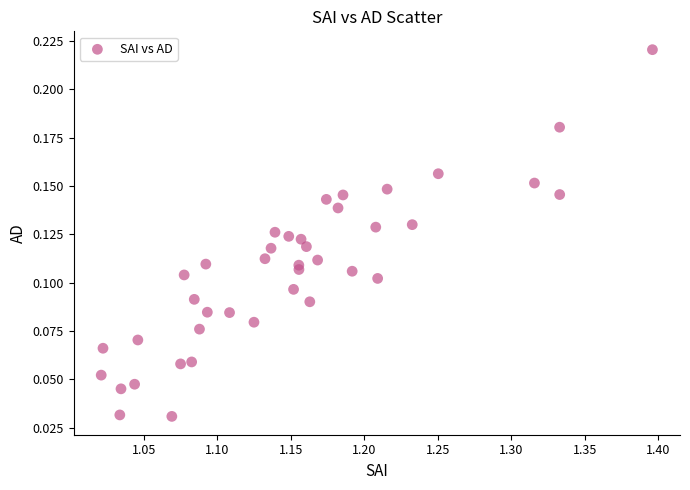

What is the range of X values (max minus min)?

0.4